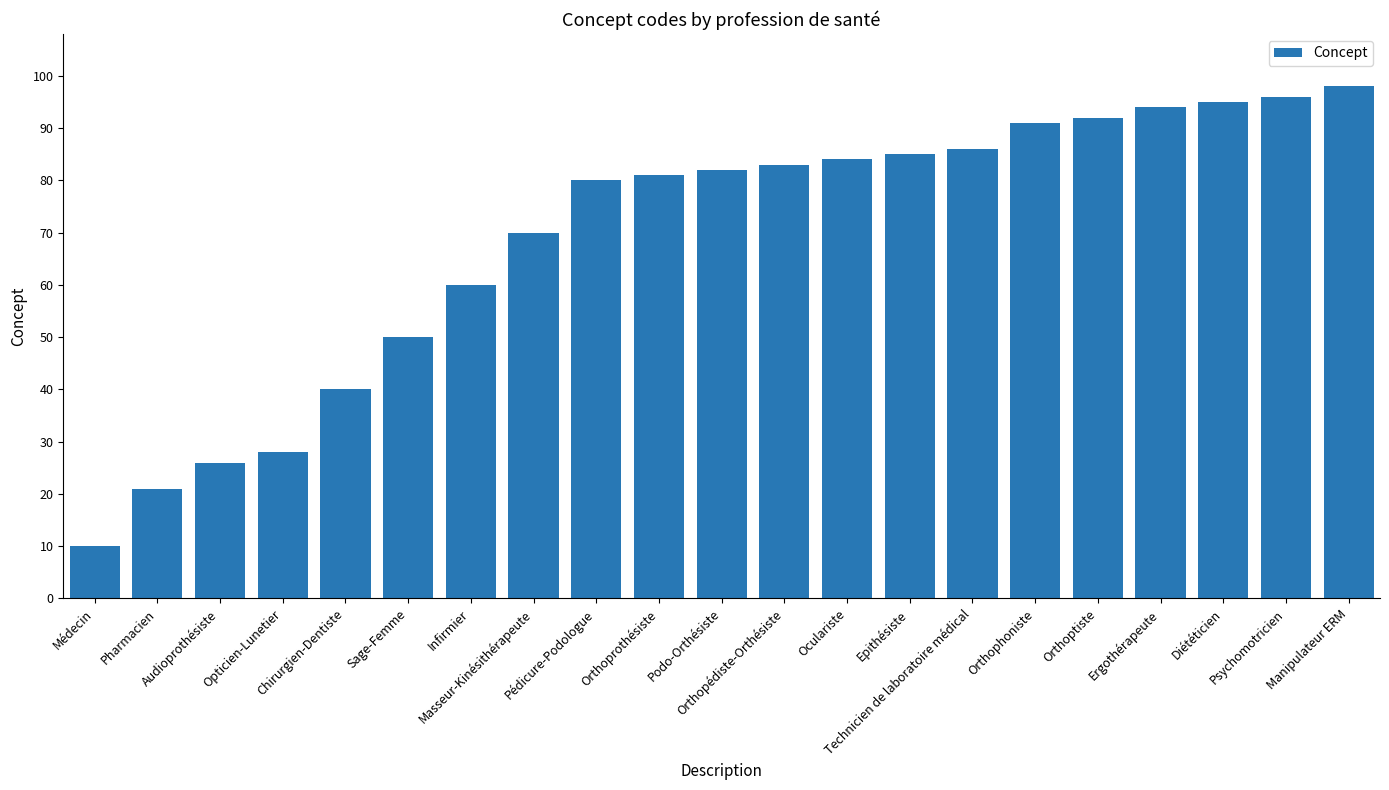

List the labels in order of value, smallest first.

Médecin, Pharmacien, Audioprothésiste, Opticien-Lunetier, Chirurgien-Dentiste, Sage-Femme, Infirmier, Masseur-Kinésithérapeute, Pédicure-Podologue, Orthoprothésiste, Podo-Orthésiste, Orthopédiste-Orthésiste, Oculariste, Epithésiste, Technicien de laboratoire médical, Orthophoniste, Orthoptiste, Ergothérapeute, Diététicien, Psychomotricien, Manipulateur ERM